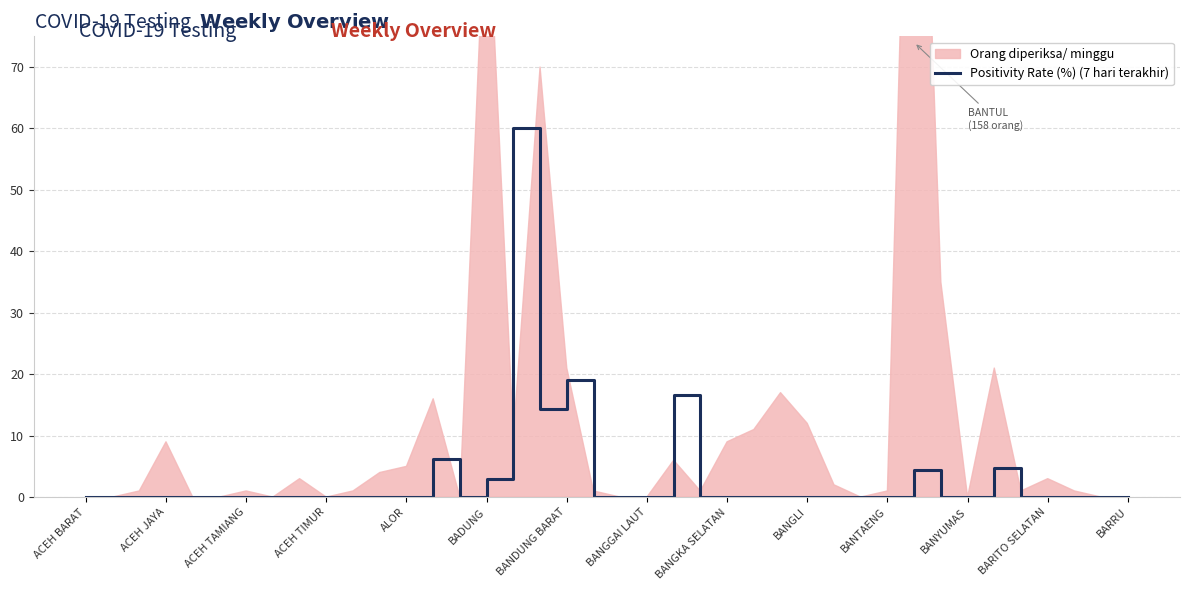

Reading left to right, extract all data points from this chart.

0.0	0.0	0.0	0.0	0.0	0.0	0.0	0.0	0.0	0.0	0.0	0.0	0.0	6.2	0.0	2.9	60.0	14.3	19.1	0.0	0.0	0.0	16.7	0.0	0.0	0.0	0.0	0.0	0.0	0.0	0.0	4.4	0.0	0.0	4.8	0.0	0.0	0.0	0.0	0.0